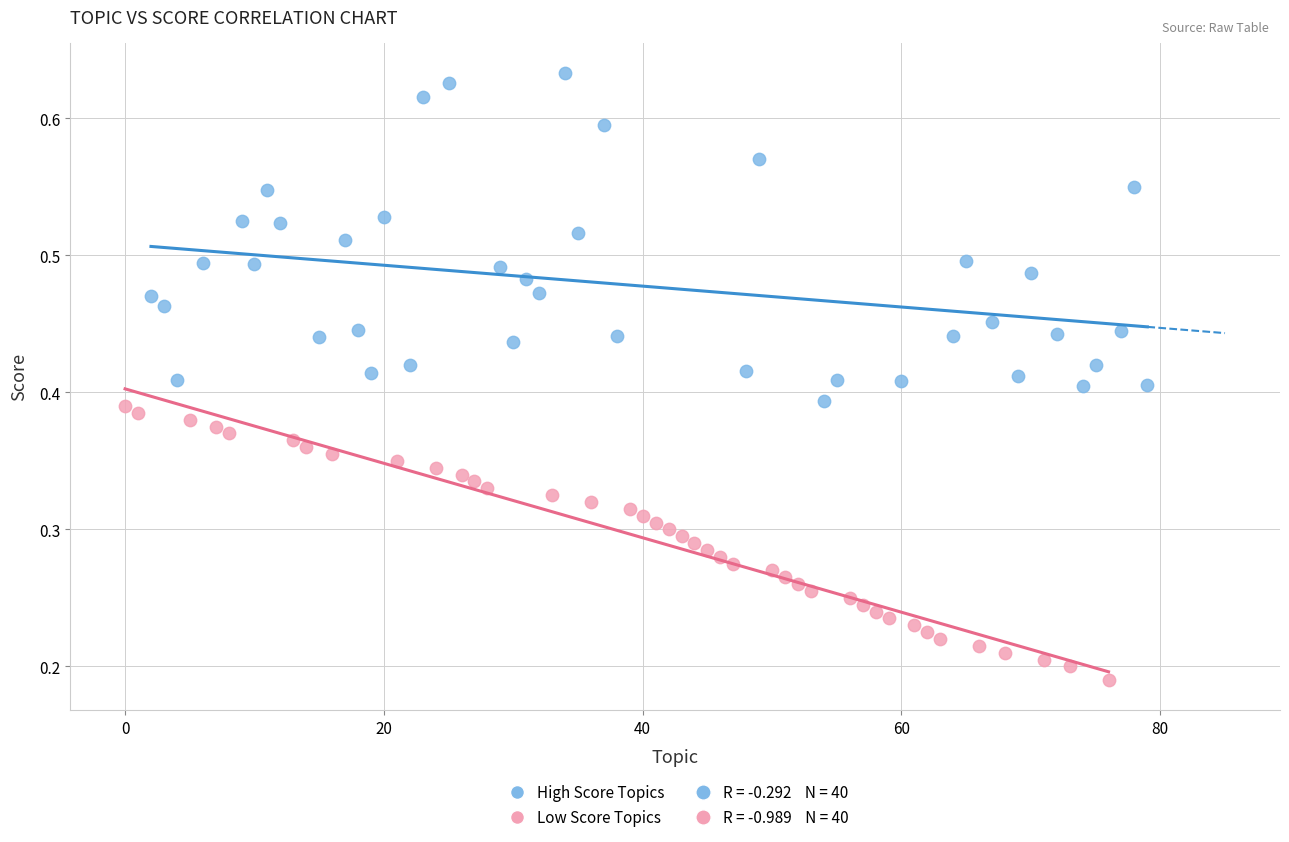

Which series has the largest Y range (max minus min)?

High Score Topics